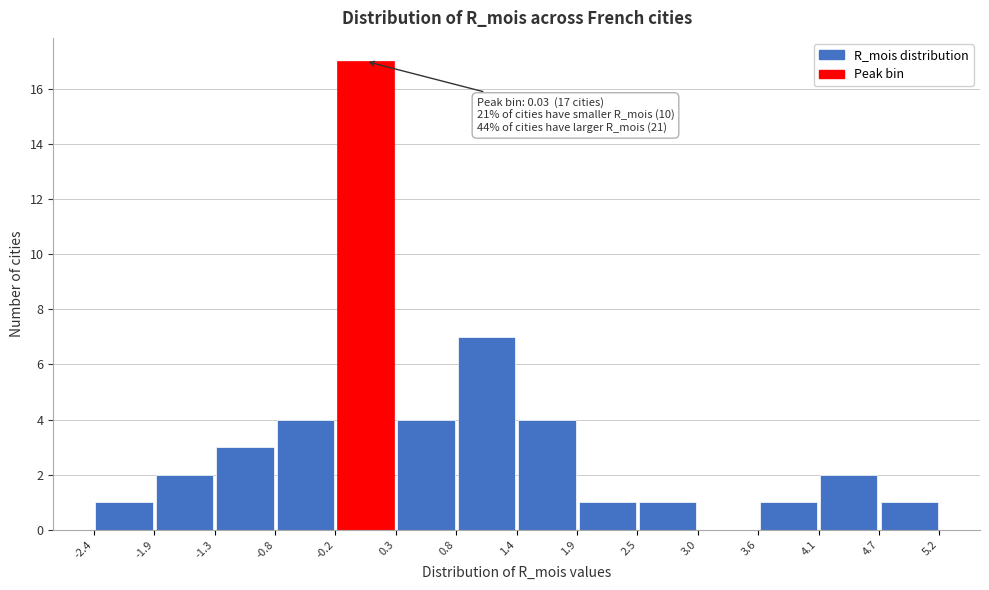

Which range on the x-axis has the tallest bar?

-0.2 to 0.3